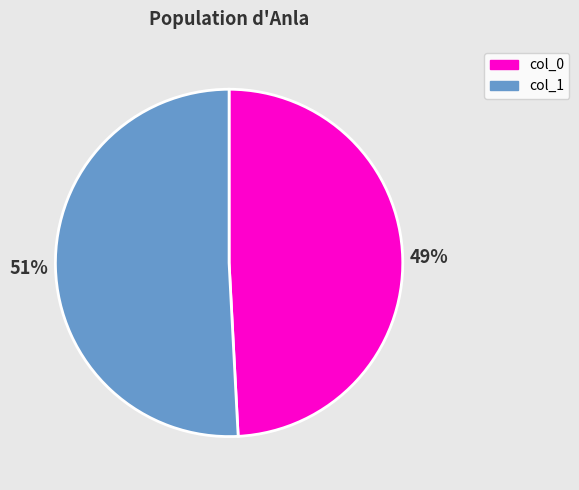

To the nearest percent, what is the average slice percentage?

50%